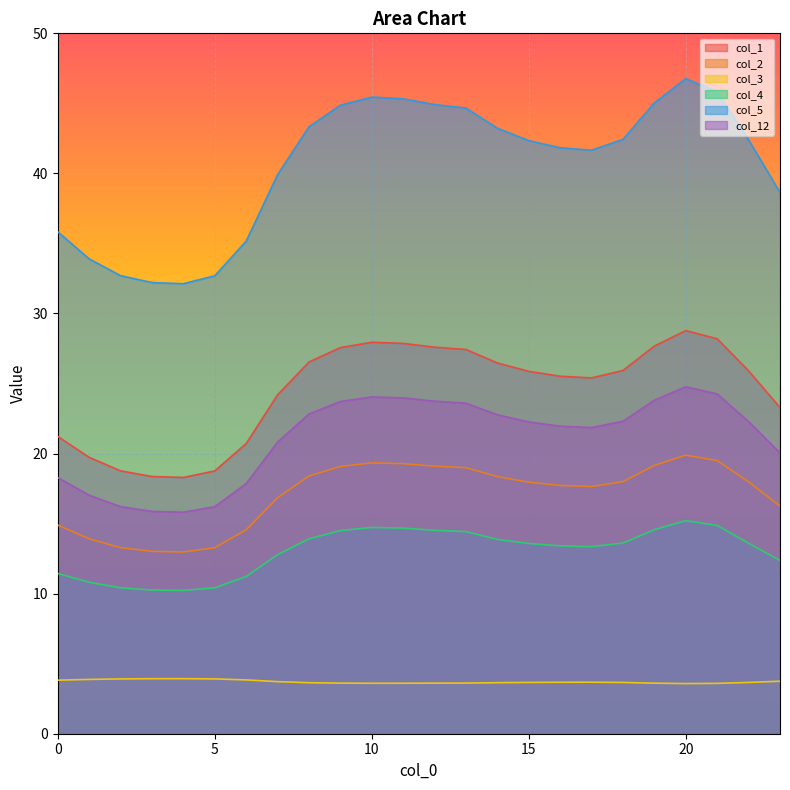

Where is the first local minimum for col_12?

4